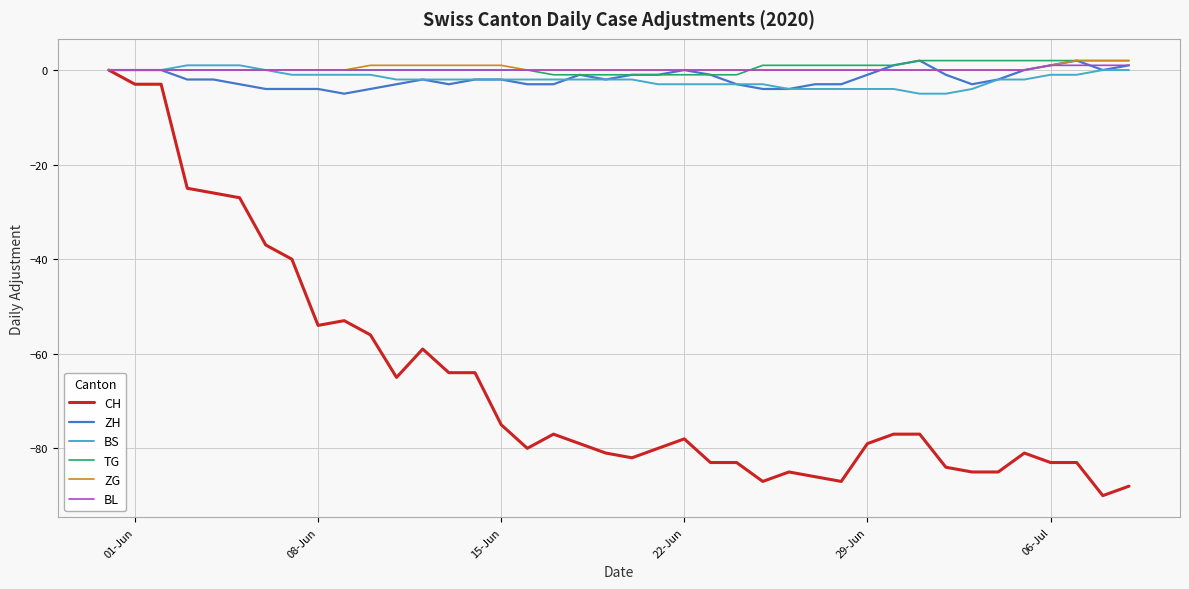

Which series has the largest range (max minus min)?

CH